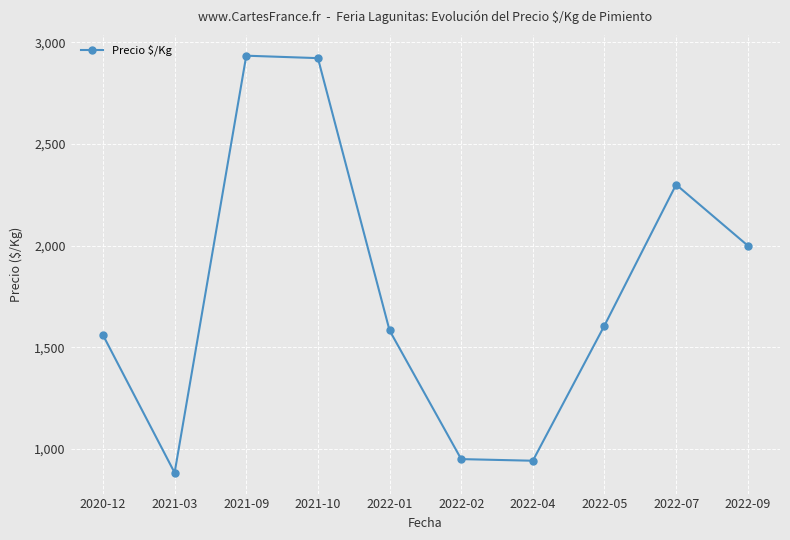

How many interior local valleys (lower than both neighbors) does the data have?

2